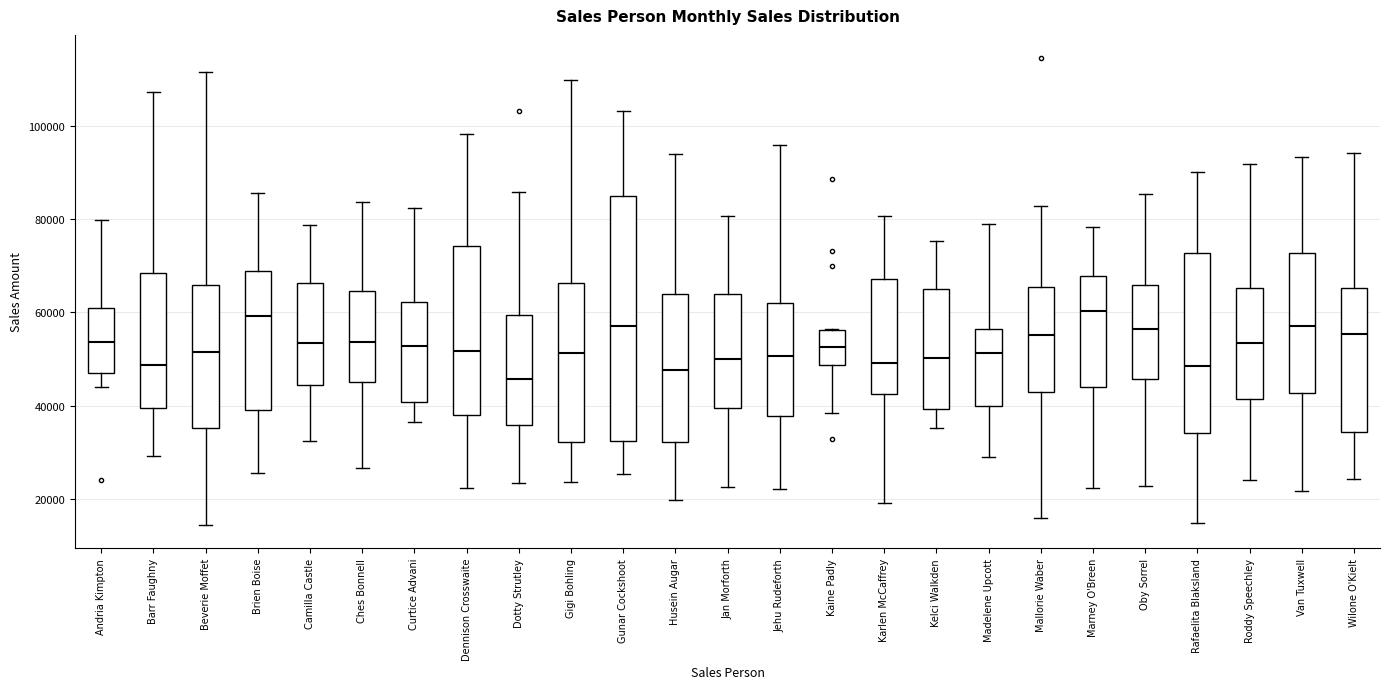

Reading left to right, read every box against the y-axis: the position of its median line, the range the box covers, and the ends of its whiskers. The values are not printed on the chart, so give them approximately, as read against the axis.

Andria Kimpton: median 54000, box 48000 to 60000, whiskers 44000 to 80000
Barr Faughny: median 48000, box 40000 to 68000, whiskers 30000 to 108000
Beverie Moffet: median 52000, box 36000 to 66000, whiskers 14000 to 112000
Brien Boise: median 60000, box 40000 to 68000, whiskers 26000 to 86000
Camilla Castle: median 54000, box 44000 to 66000, whiskers 32000 to 78000
Ches Bonnell: median 54000, box 46000 to 64000, whiskers 26000 to 84000
Curtice Advani: median 52000, box 40000 to 62000, whiskers 36000 to 82000
Dennison Crosswaite: median 52000, box 38000 to 74000, whiskers 22000 to 98000
Dotty Strutley: median 46000, box 36000 to 60000, whiskers 24000 to 86000
Gigi Bohling: median 52000, box 32000 to 66000, whiskers 24000 to 110000
Gunar Cockshoot: median 56000, box 32000 to 84000, whiskers 26000 to 104000
Husein Augar: median 48000, box 32000 to 64000, whiskers 20000 to 94000
Jan Morforth: median 50000, box 40000 to 64000, whiskers 22000 to 80000
Jehu Rudeforth: median 50000, box 38000 to 62000, whiskers 22000 to 96000
Kaine Padly: median 52000, box 48000 to 56000, whiskers 38000 to 56000
Karlen McCaffrey: median 50000, box 42000 to 68000, whiskers 20000 to 80000
Kelci Walkden: median 50000, box 40000 to 64000, whiskers 36000 to 76000
Madelene Upcott: median 52000, box 40000 to 56000, whiskers 30000 to 78000
Mallorie Waber: median 56000, box 42000 to 66000, whiskers 16000 to 82000
Marney O'Breen: median 60000, box 44000 to 68000, whiskers 22000 to 78000
Oby Sorrel: median 56000, box 46000 to 66000, whiskers 22000 to 86000
Rafaelita Blaksland: median 48000, box 34000 to 72000, whiskers 14000 to 90000
Roddy Speechley: median 54000, box 42000 to 66000, whiskers 24000 to 92000
Van Tuxwell: median 58000, box 42000 to 72000, whiskers 22000 to 94000
Wilone O'Kielt: median 56000, box 34000 to 66000, whiskers 24000 to 94000